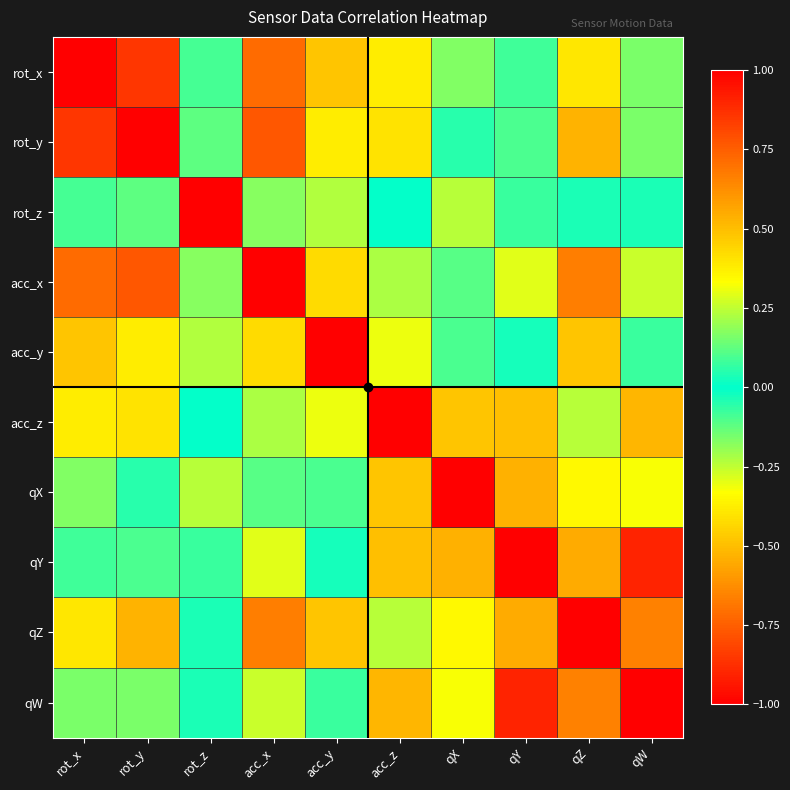

Rank the series by their maximum value, from lowest to highest.

rot_y, acc_z, qX, rot_x, rot_z, acc_x, acc_y, qY, qZ, qW